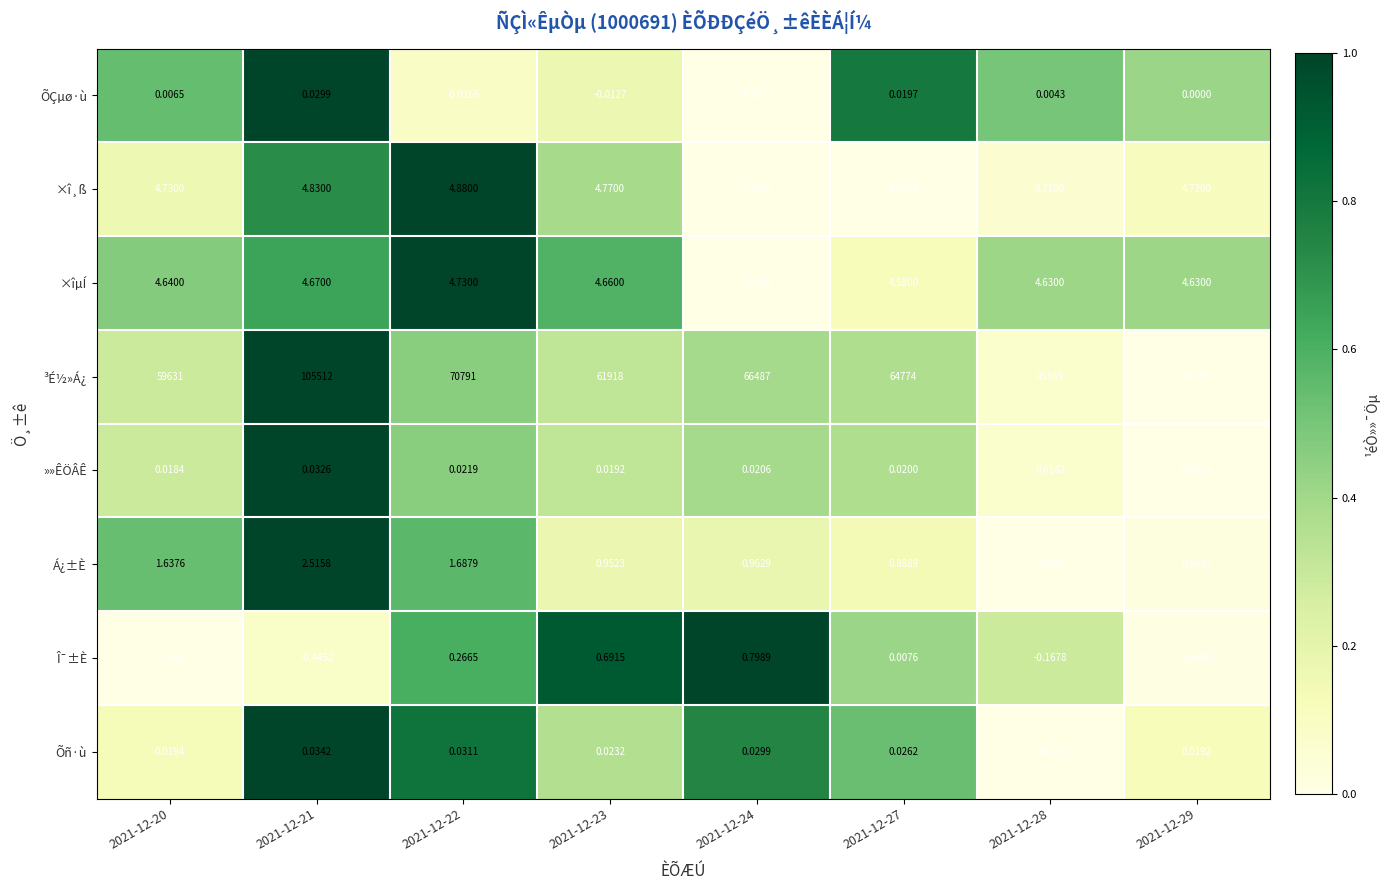

How many distinct data groups are displayed?

8